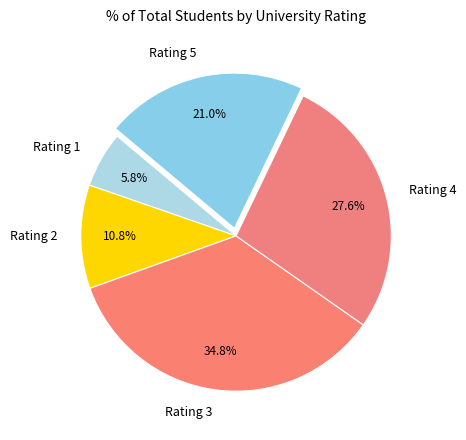

Which slice is the largest?

Rating 3